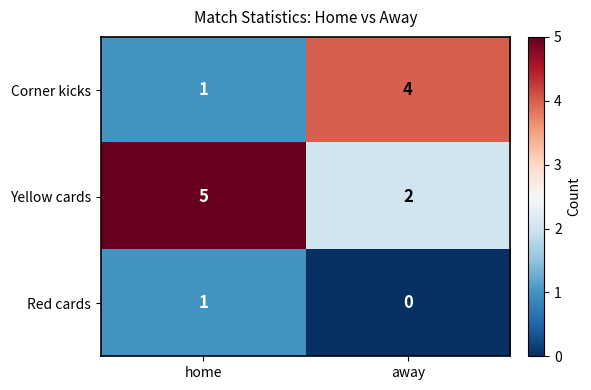

At which label is Yellow cards closest to 3?

away